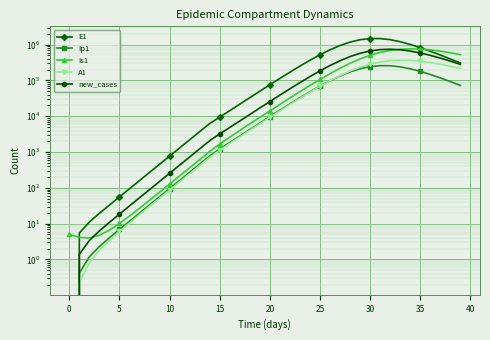

Which series has the largest range (max minus min)?

E1